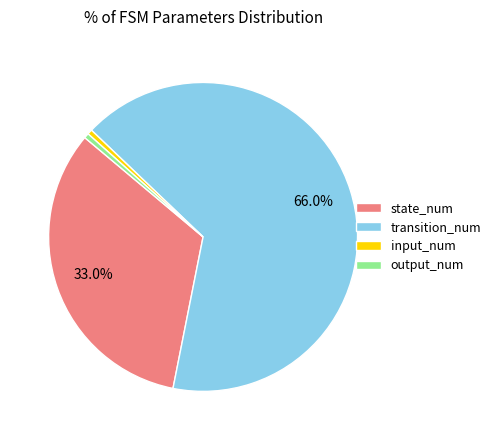

Combined, do state_num and output_num account for over 50%?

No